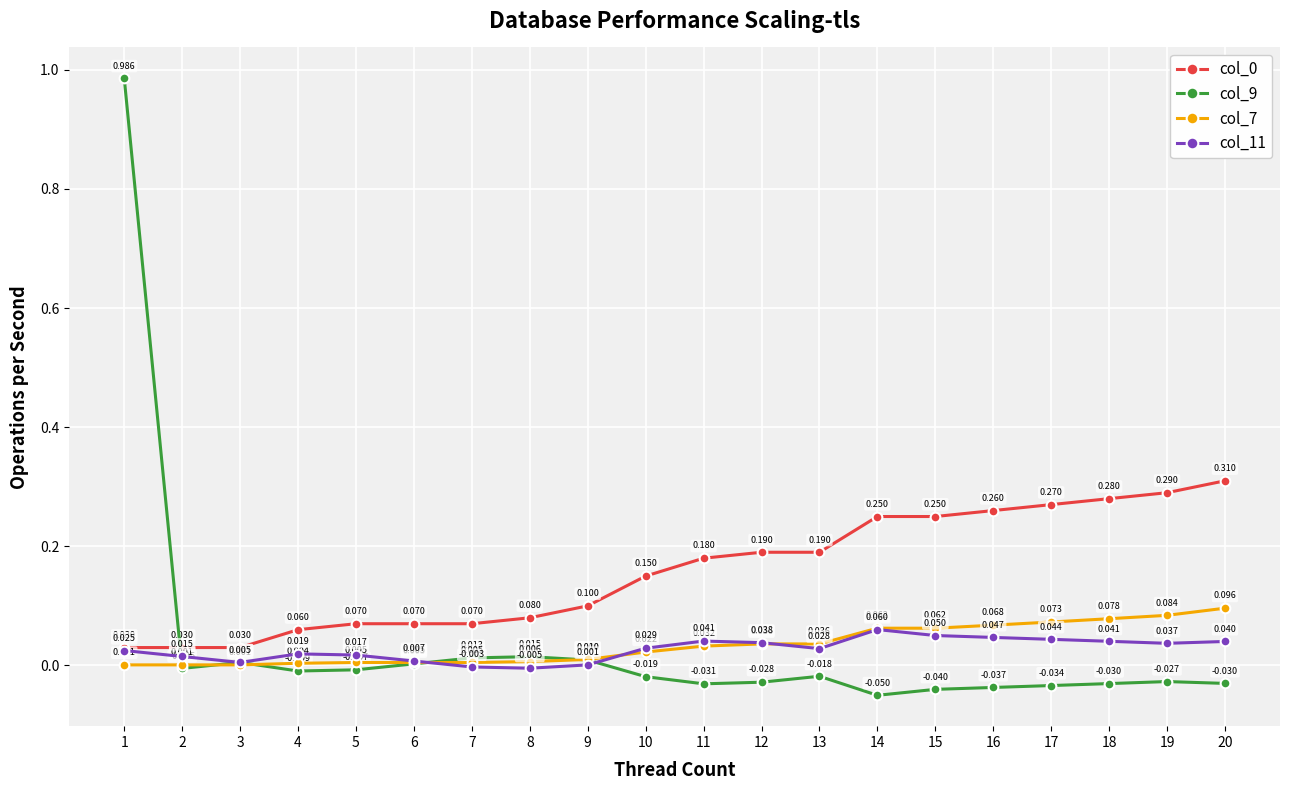

The value of col_0 at 7 is 0.0. True or false?

False